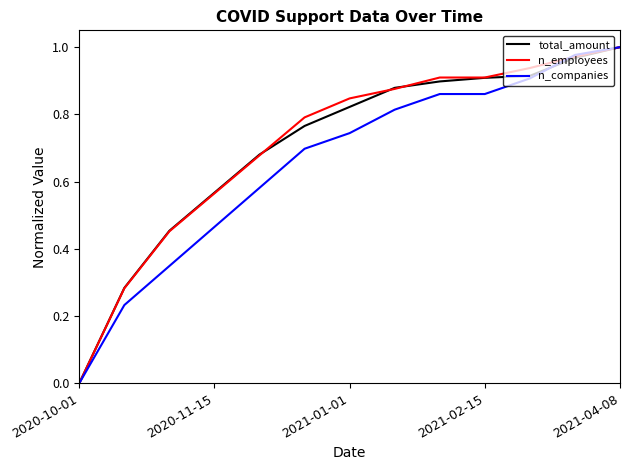

Which category has the highest value across all series?

2021-04-08